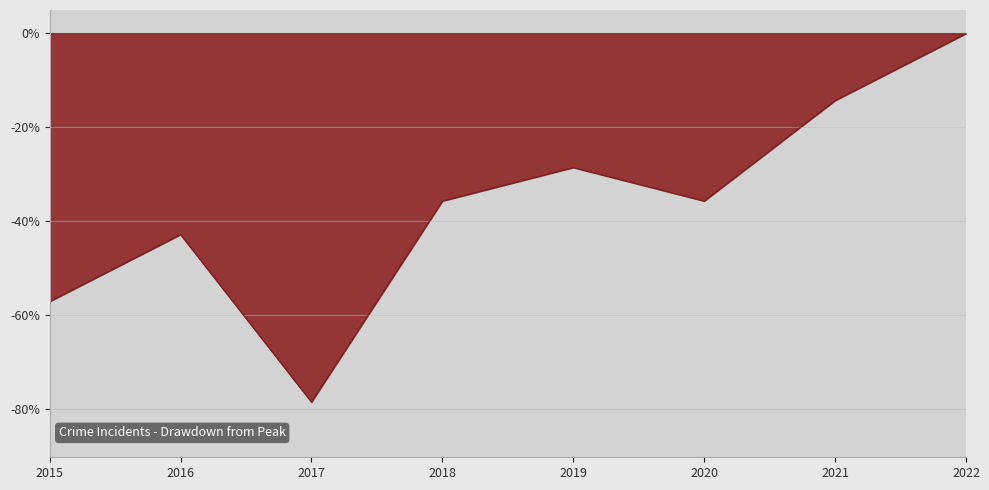

Reading right to left, extract all data points from this chart.

0.0	-14.3	-35.7	-28.6	-35.7	-78.6	-42.9	-57.1